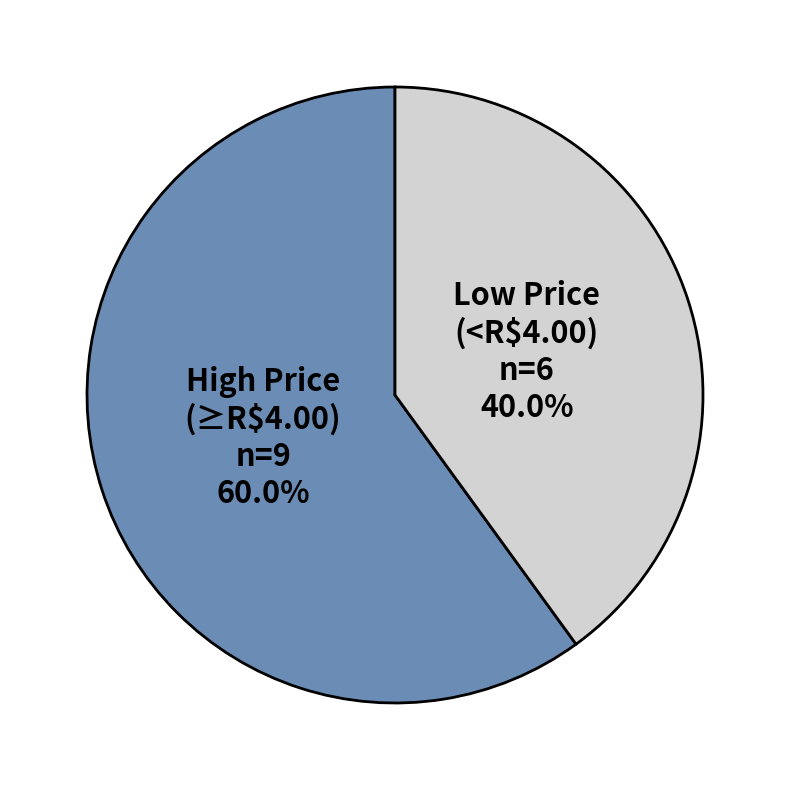

Is there any slice that represents more than half of the pie?

Yes